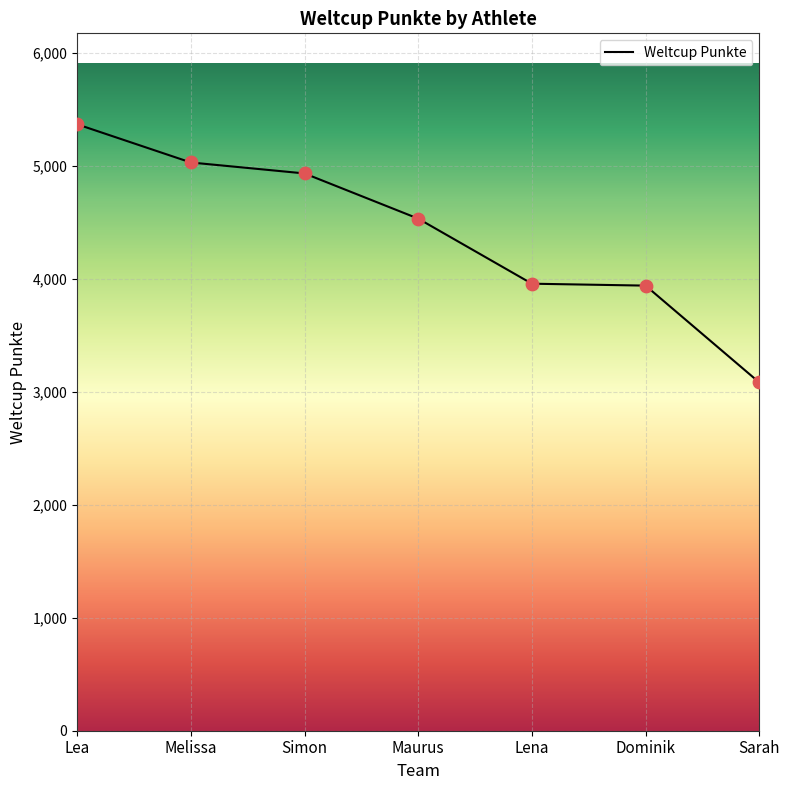

Between Melissa and Lea, which is larger?

Lea